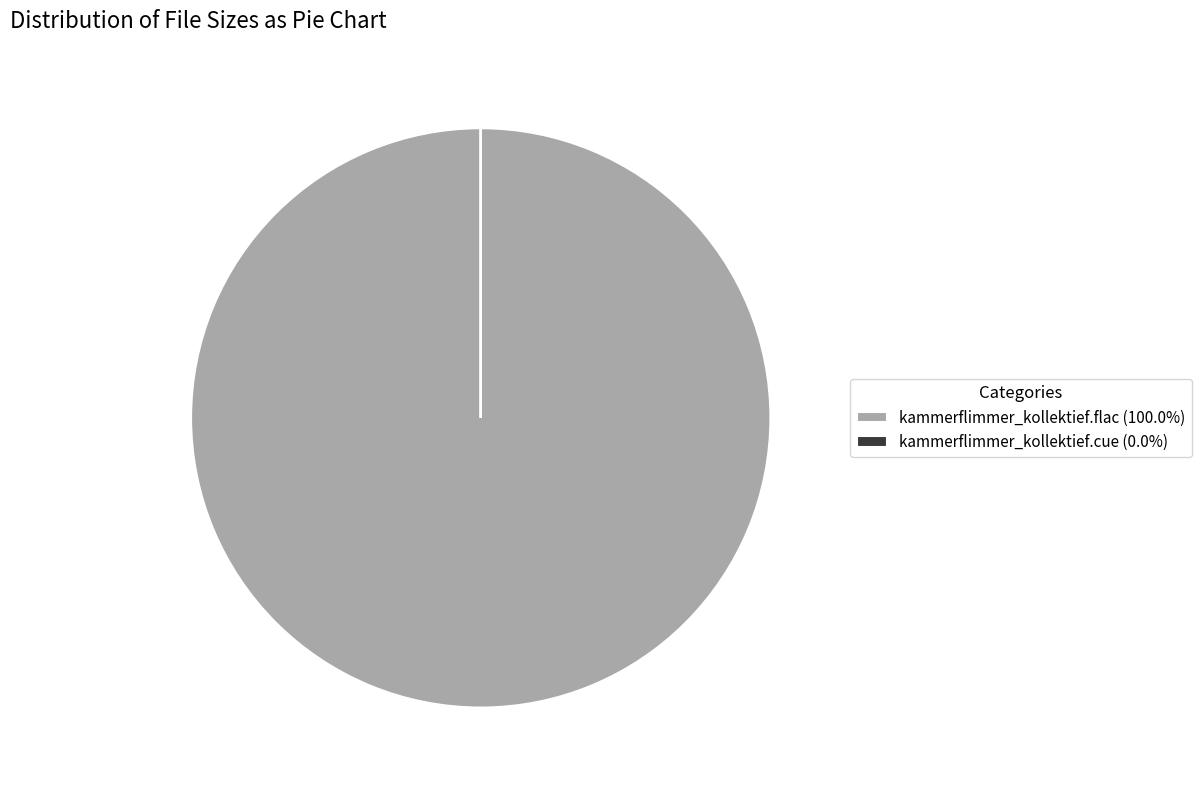

Is there any slice that represents more than half of the pie?

Yes